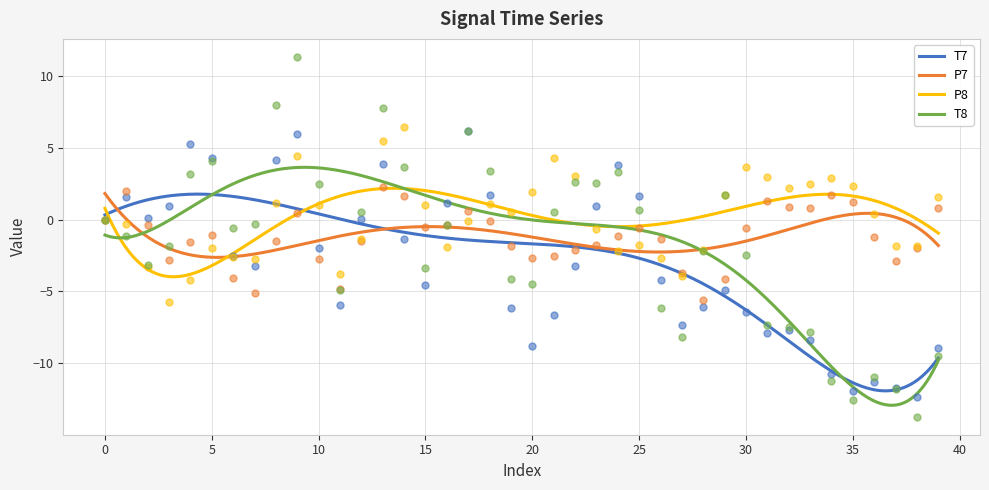

At which category is the sum across all series the highest?

9